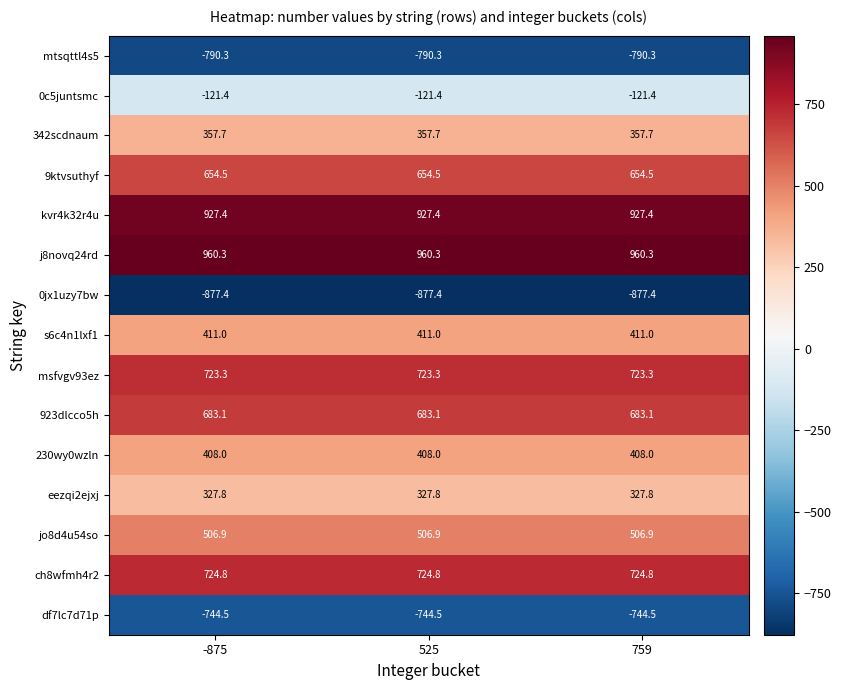

Is the value of j8novq24rd at -875 greater than the value of jo8d4u54so at -875?

Yes